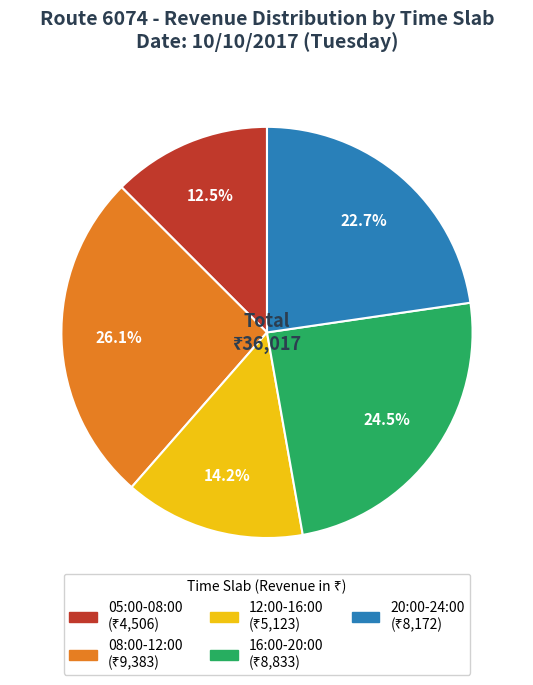

Does any single category account for the majority?

No